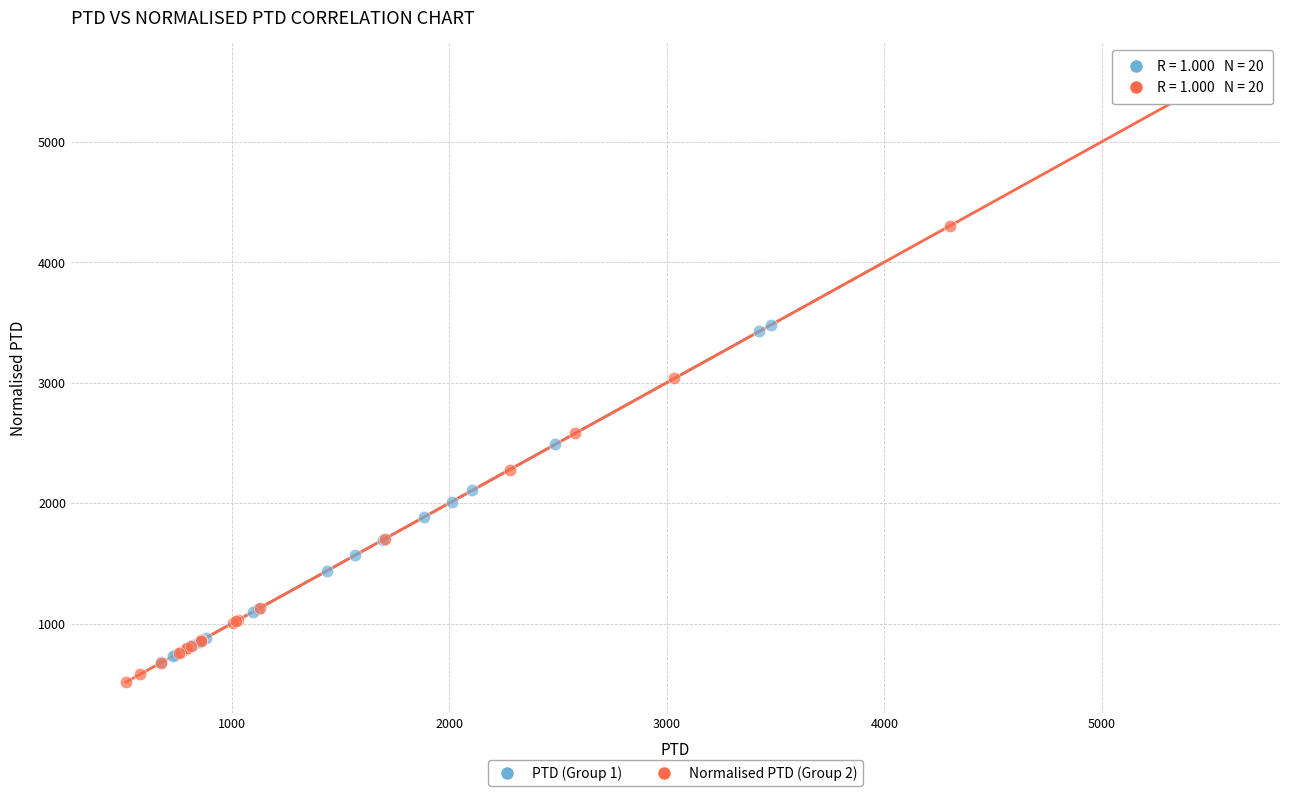

Which series contains the highest Y value?

Normalised PTD (Group 2)